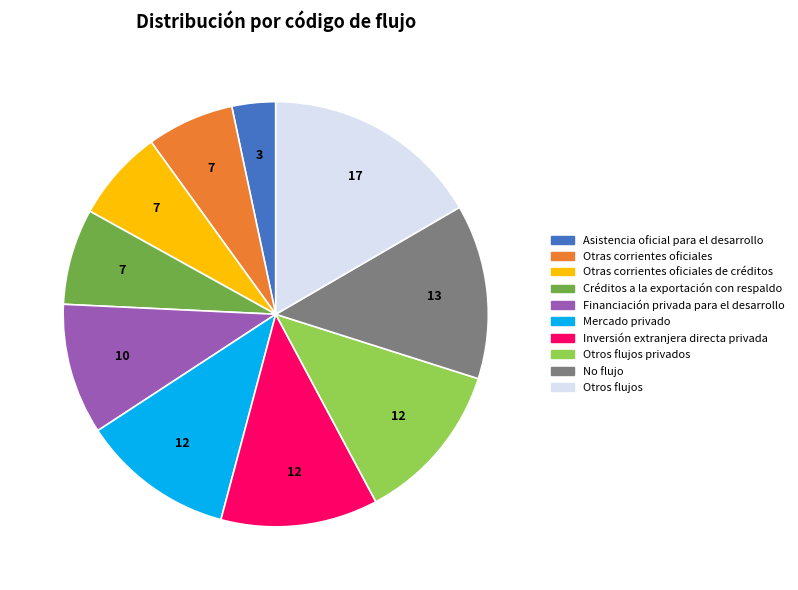

How many slices are in this pie chart?

10